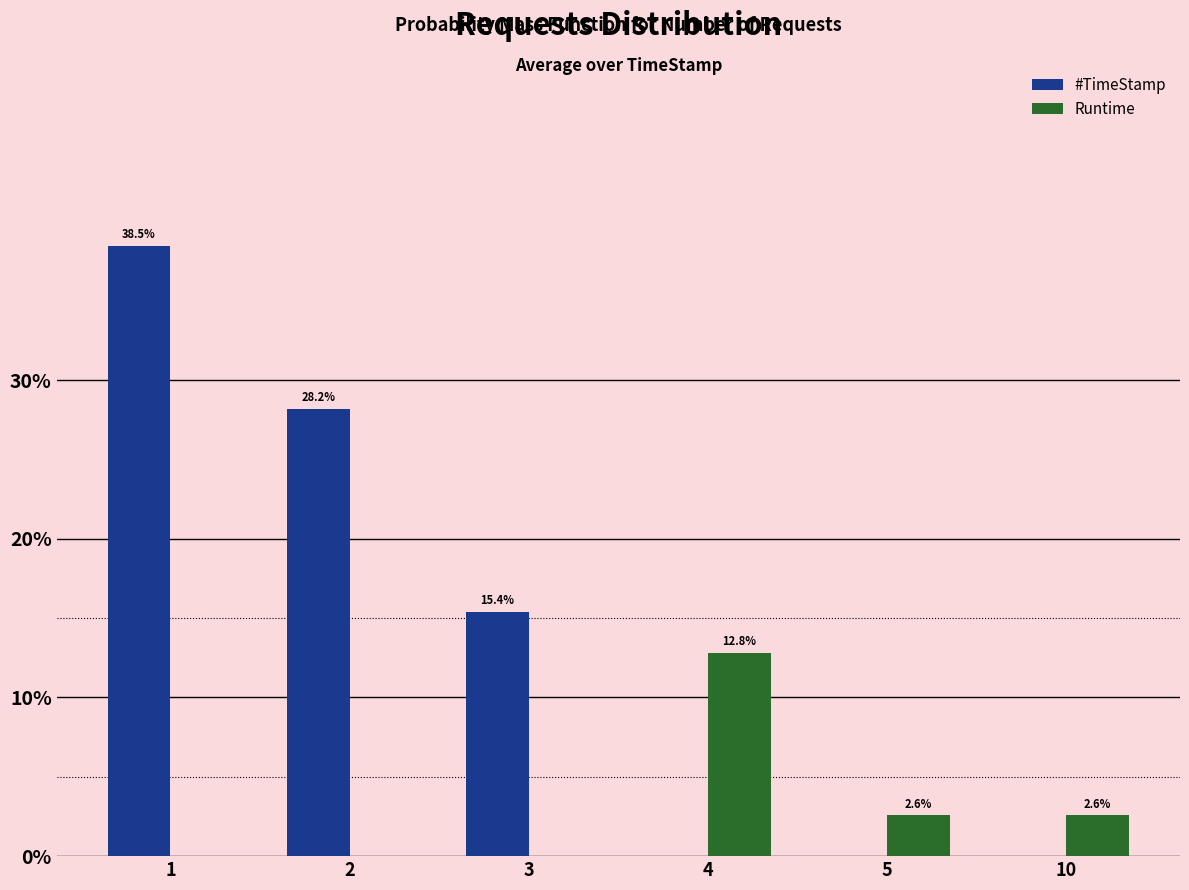

True or false: Runtime has a value of 6.2 at 2.

False